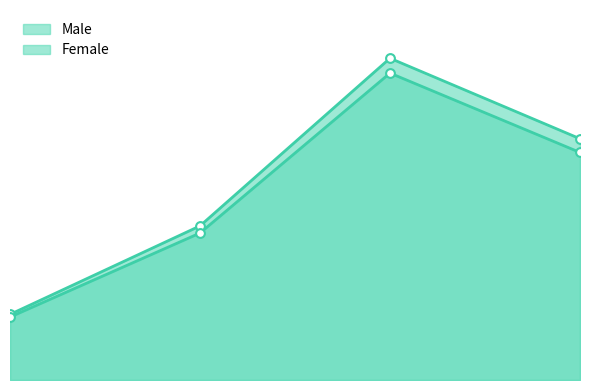

What is the total value across all series at 1?

8.4